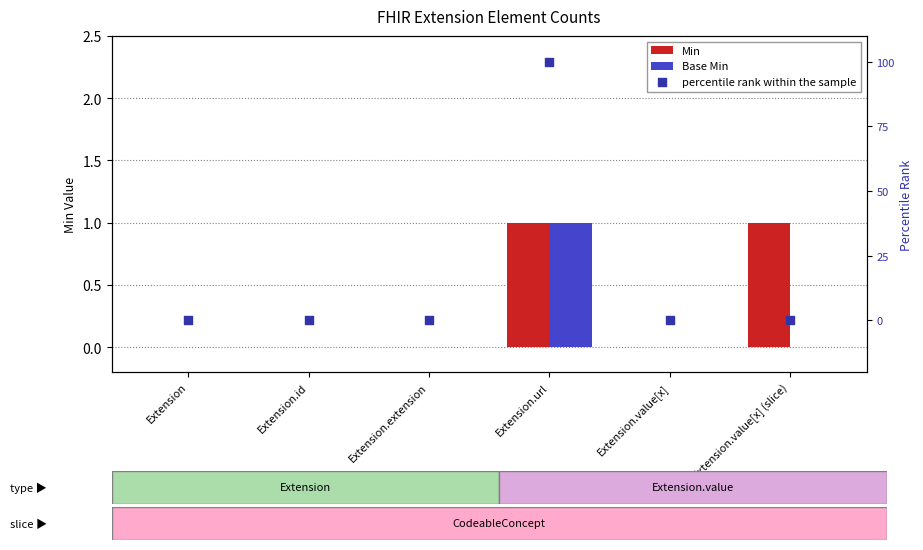

What are all the series names shown in the legend?

Min, Base Min, percentile rank within the sample